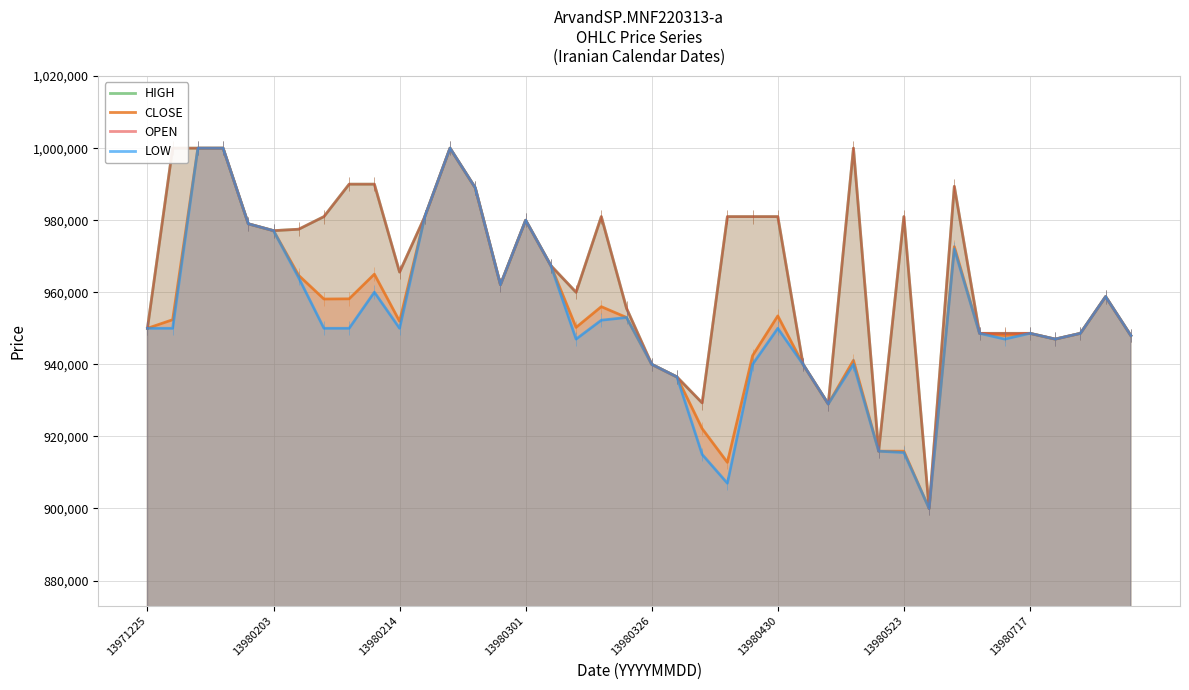

Count the number of data series in this chart.

4